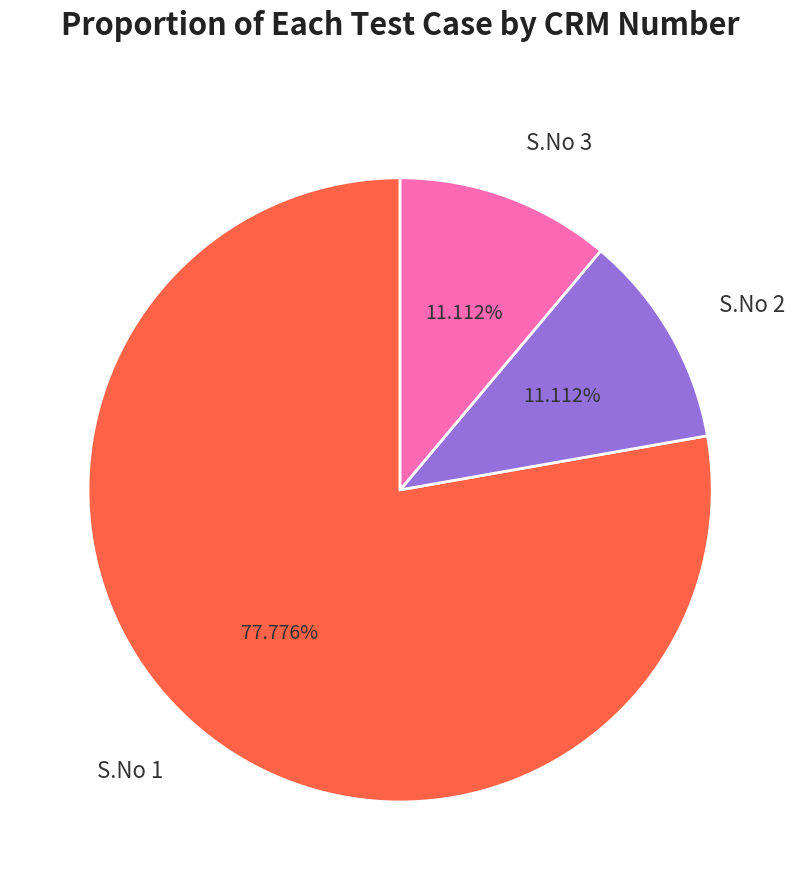

To the nearest percent, what is the average slice percentage?

33%